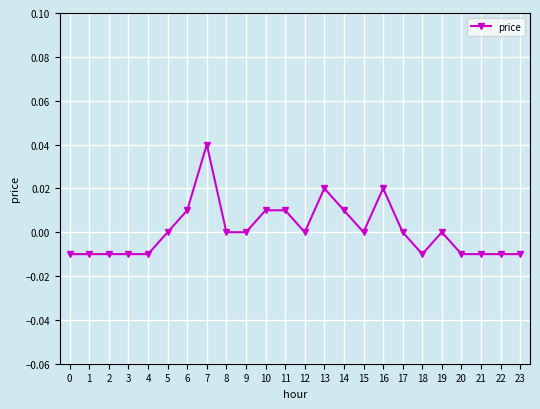

Is this an area chart (filled region under the line)?

No